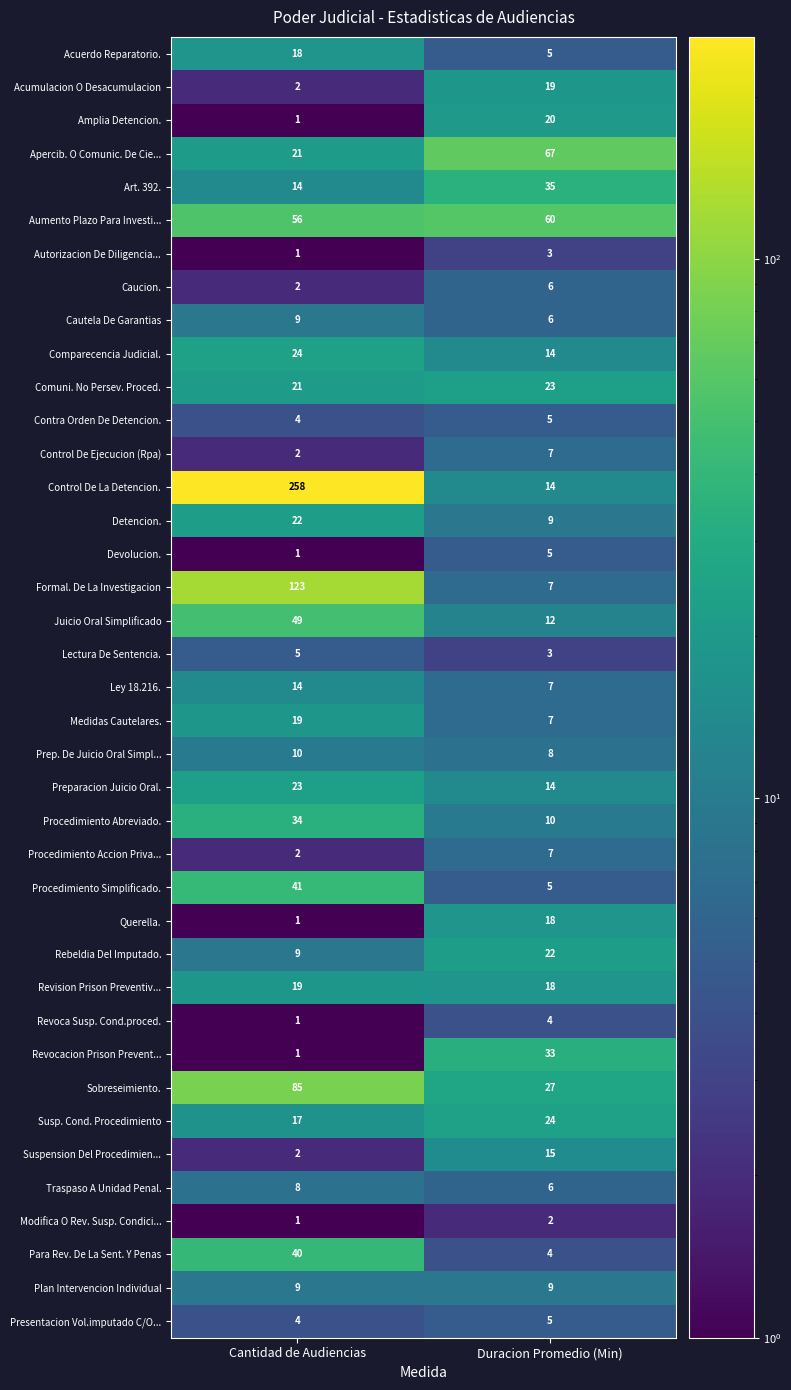

What is the greatest value displayed?

258